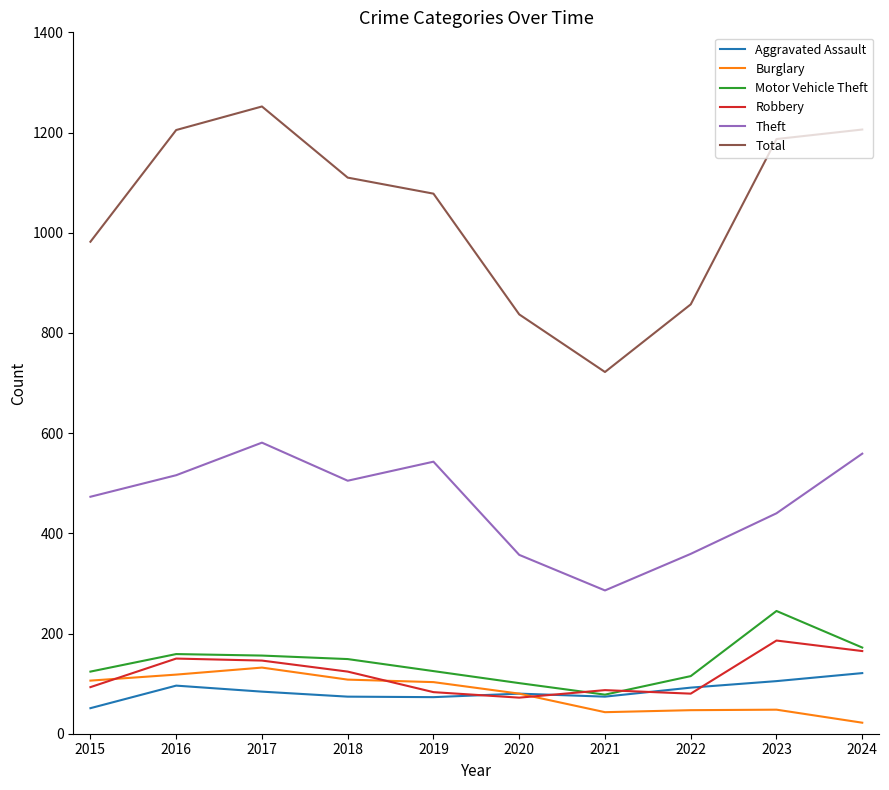

What is the total value across all series at 2019?

2005